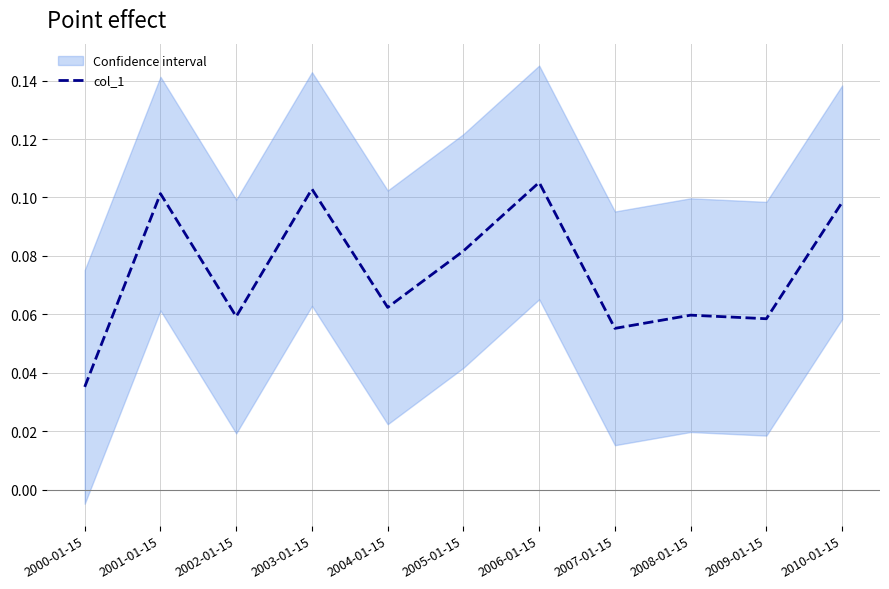

Rank the categories by value from lowest to highest.

2000-01-15, 2007-01-15, 2009-01-15, 2002-01-15, 2008-01-15, 2004-01-15, 2005-01-15, 2010-01-15, 2001-01-15, 2003-01-15, 2006-01-15